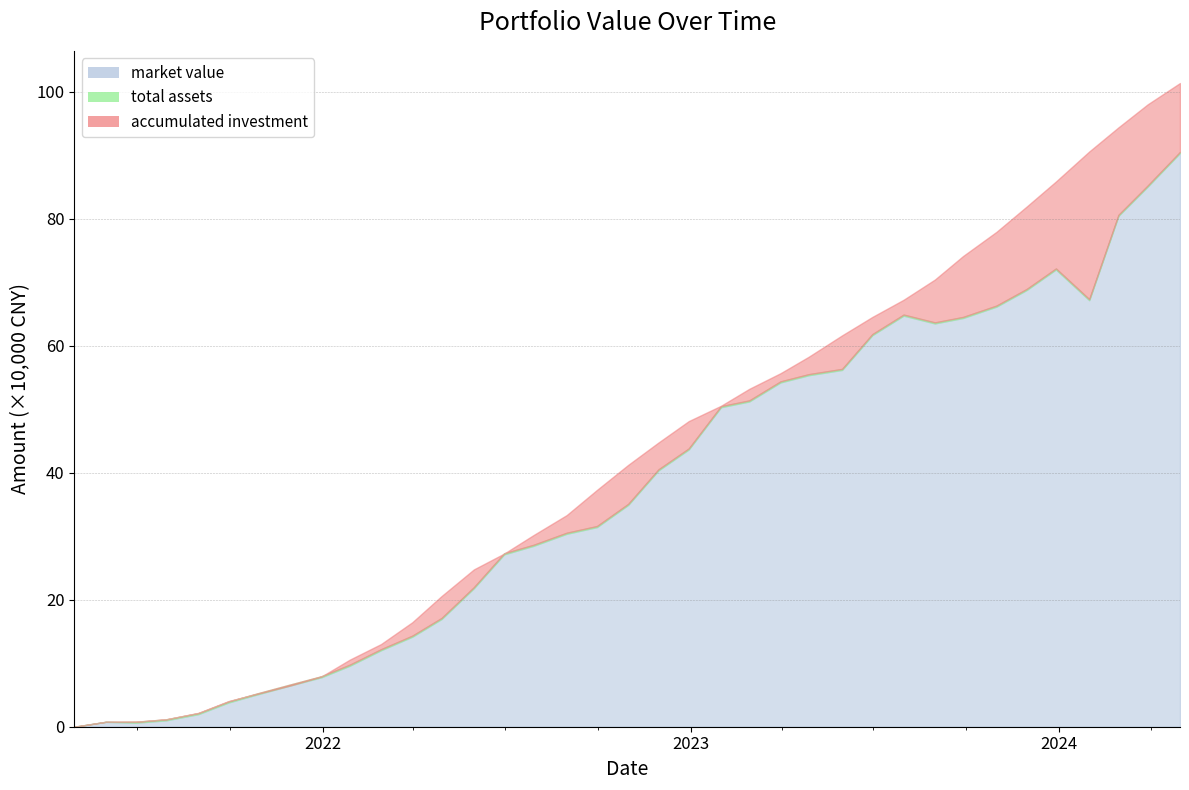

Between 2021-11-30 and 2023-08-31, which series saw the biggest shift?

accumulated investment